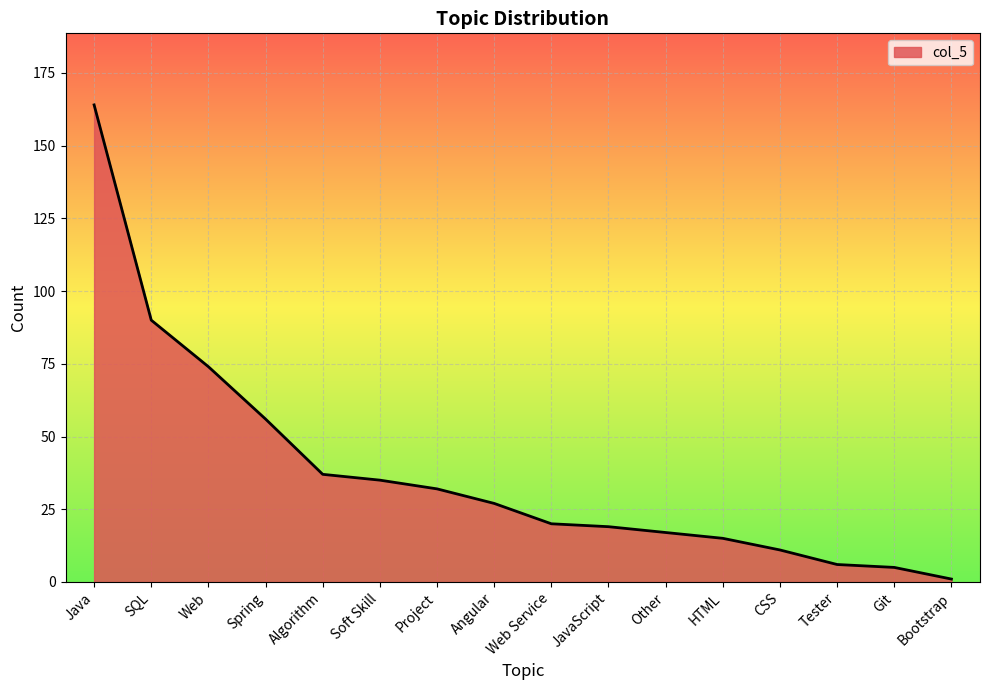

Reading left to right, transcribe all the data shown in this chart.

164	90	74	56	37	35	32	27	20	19	17	15	11	6	5	1